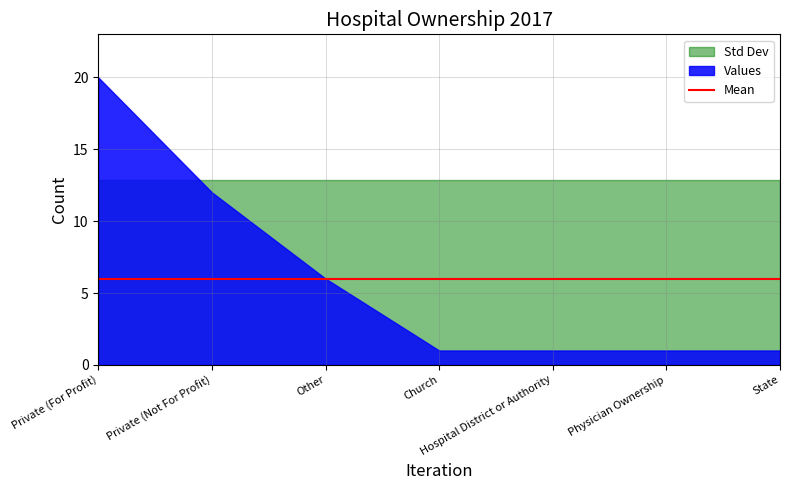

What is the difference between the type2017 values at Other and Physician Ownership?

5